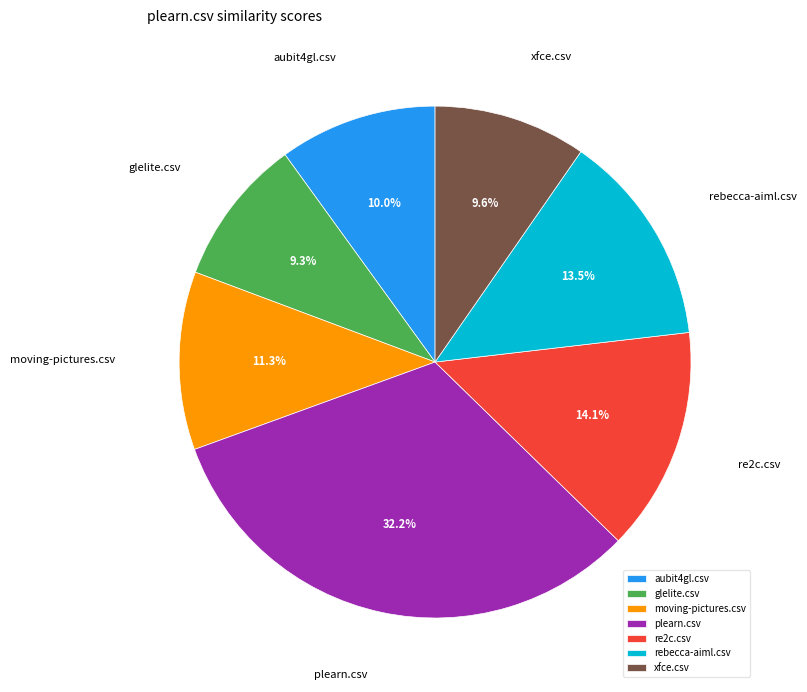

Between rebecca-aiml.csv and moving-pictures.csv, which is larger?

rebecca-aiml.csv